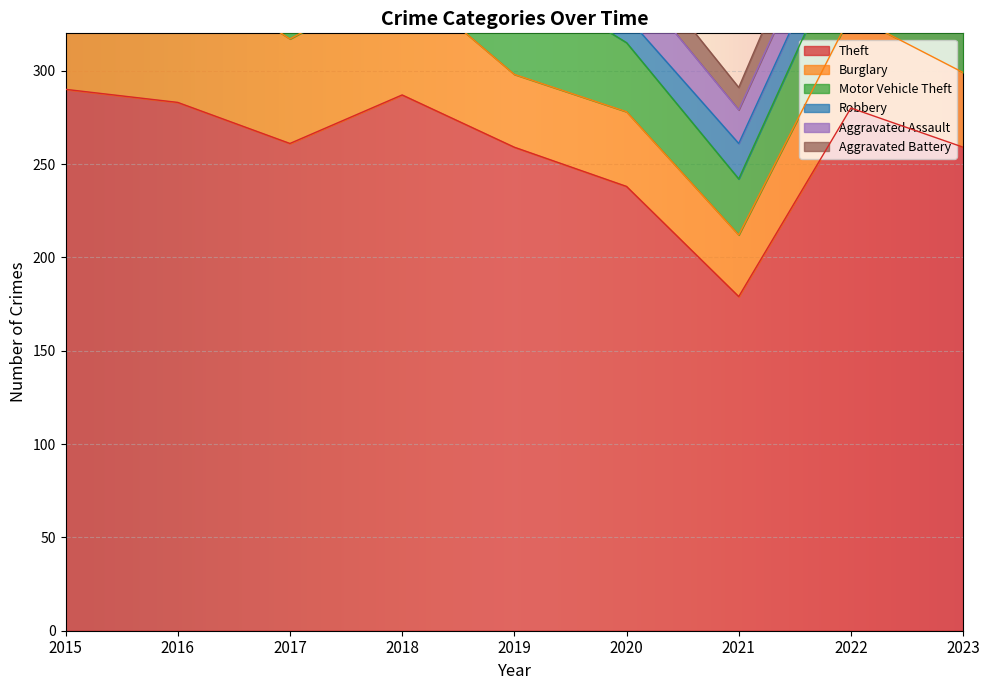

What is the difference between the maximum and second lowest values in the Theft series?

52